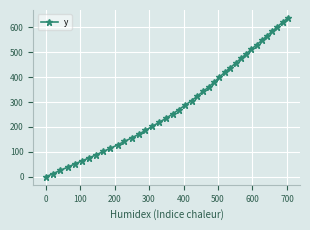

True or false: there are more than 1 points higher than both neighbors.

False